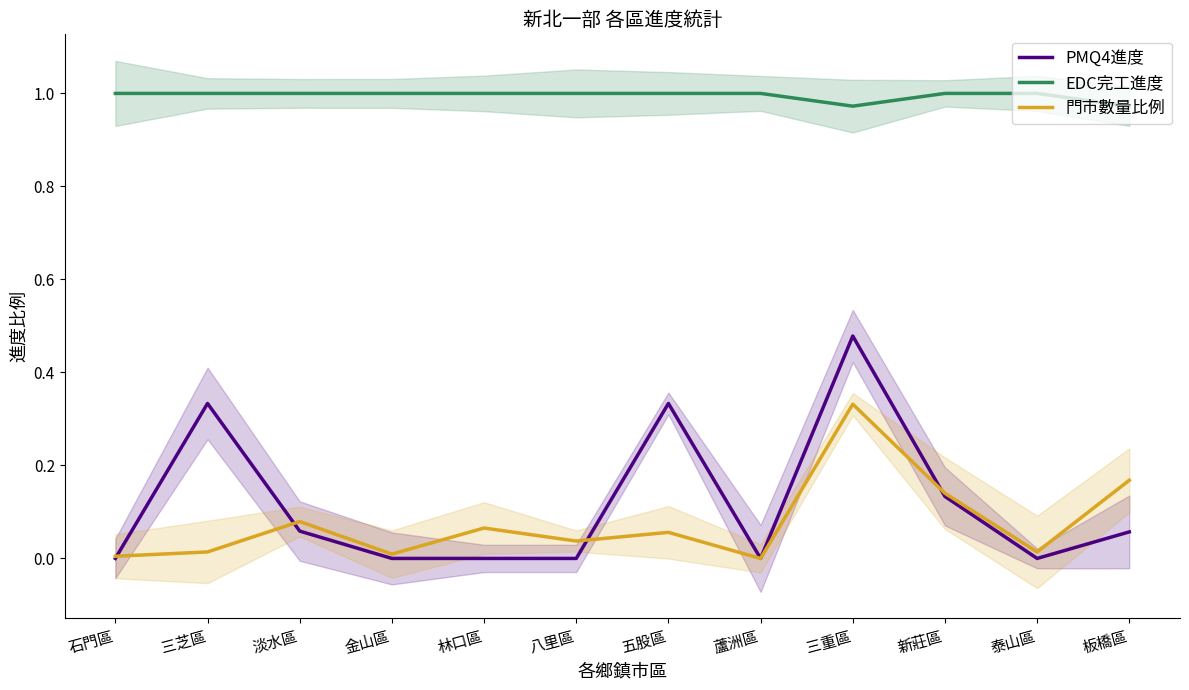

What is the sum of the 門市數量比例 values at 板橋區 and 淡水區?

0.2